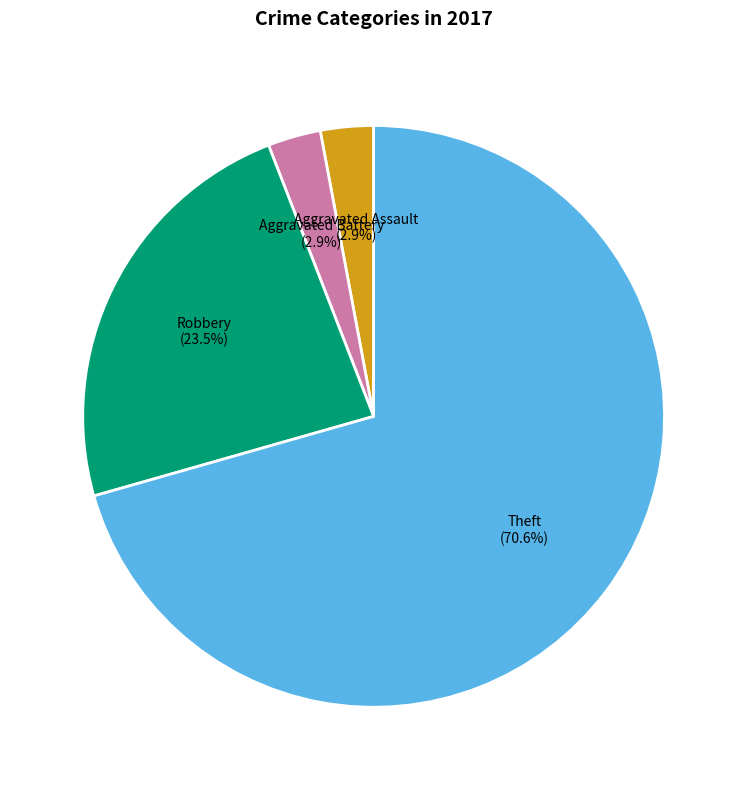

What is the largest slice in the pie chart?

Theft